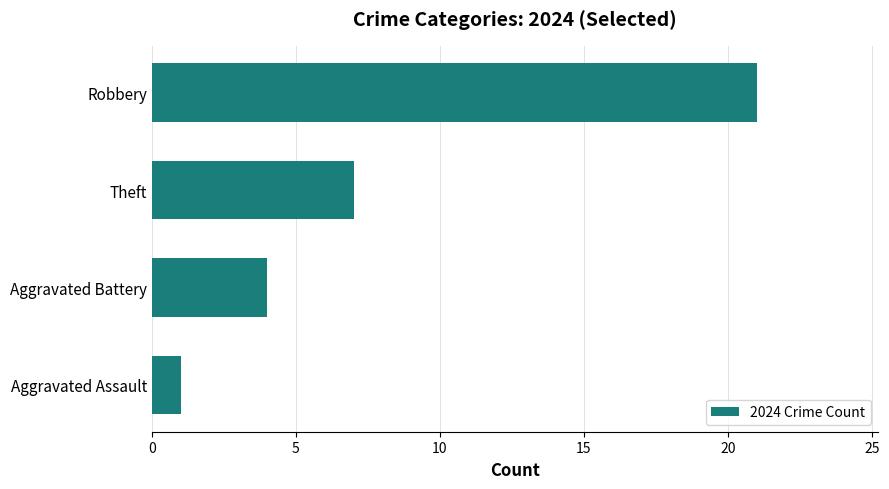

Is it true that the value at Aggravated Assault is 1?

True